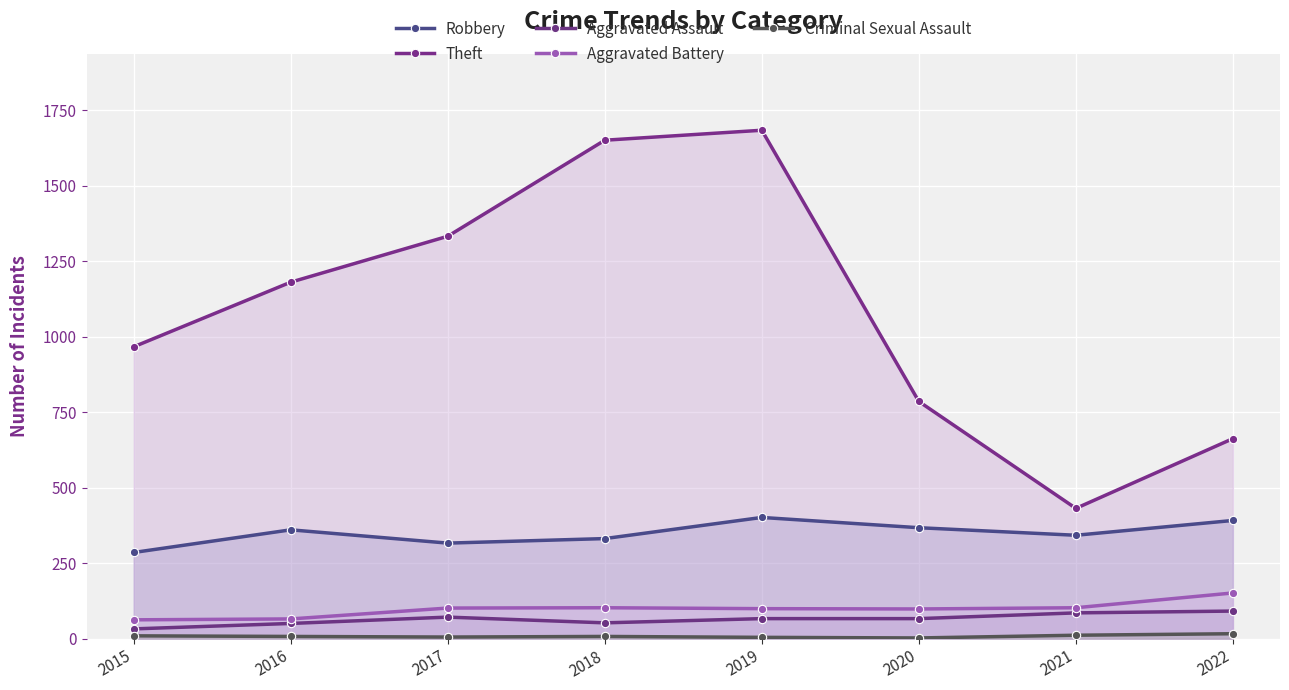

What is the difference between the Aggravated Assault values at 2015 and 2018?

20